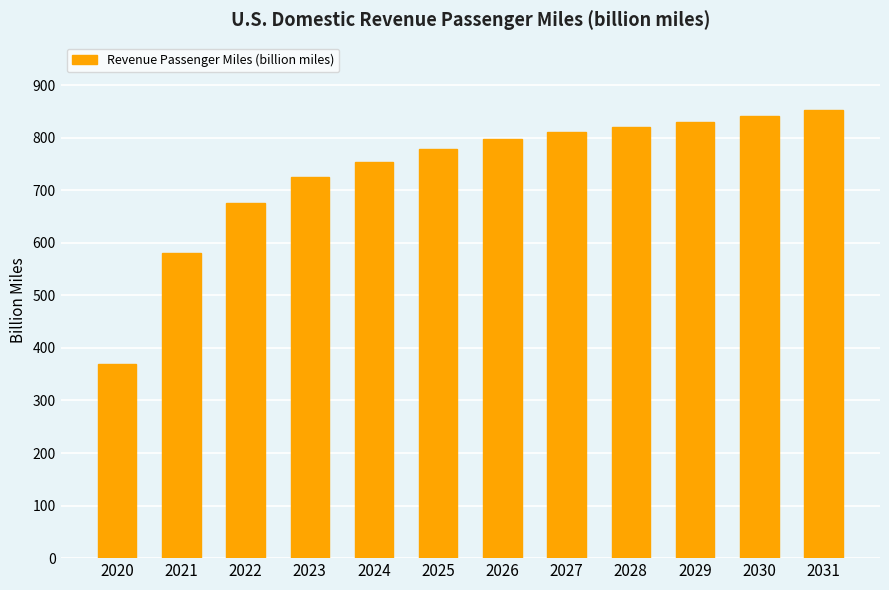

What is the change in value from 2029 to 2031?

+22.4